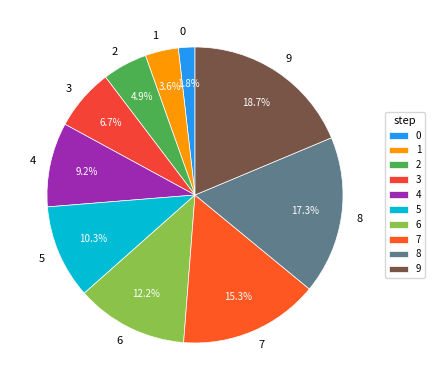

The 3 slice represents 7% of the pie. True or false?

True